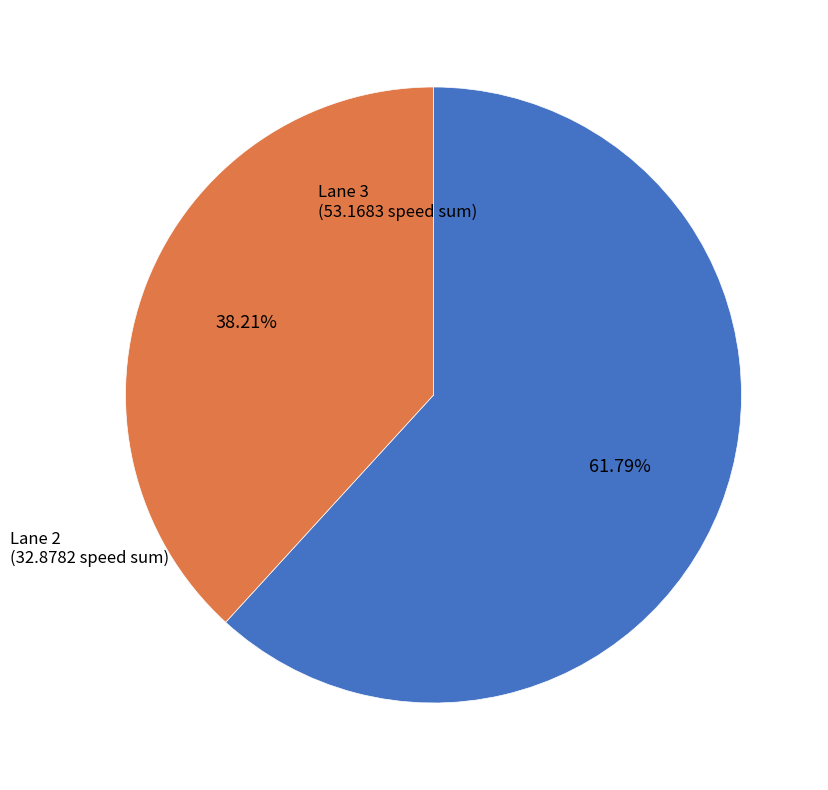

Does any single category account for the majority?

Yes